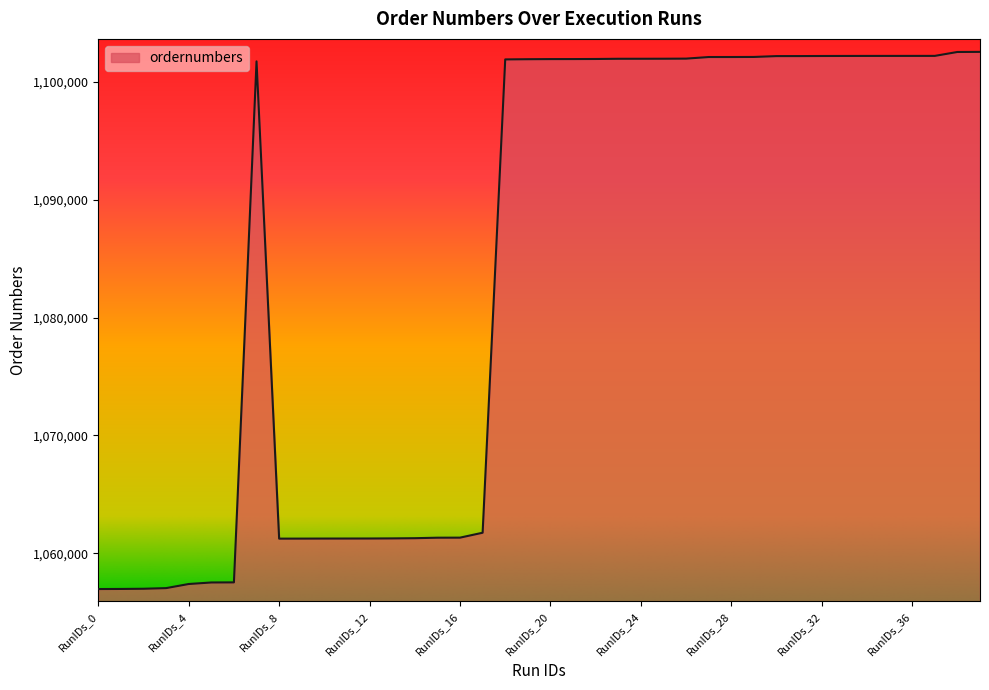

What is the minimum value shown in the chart?

1056952